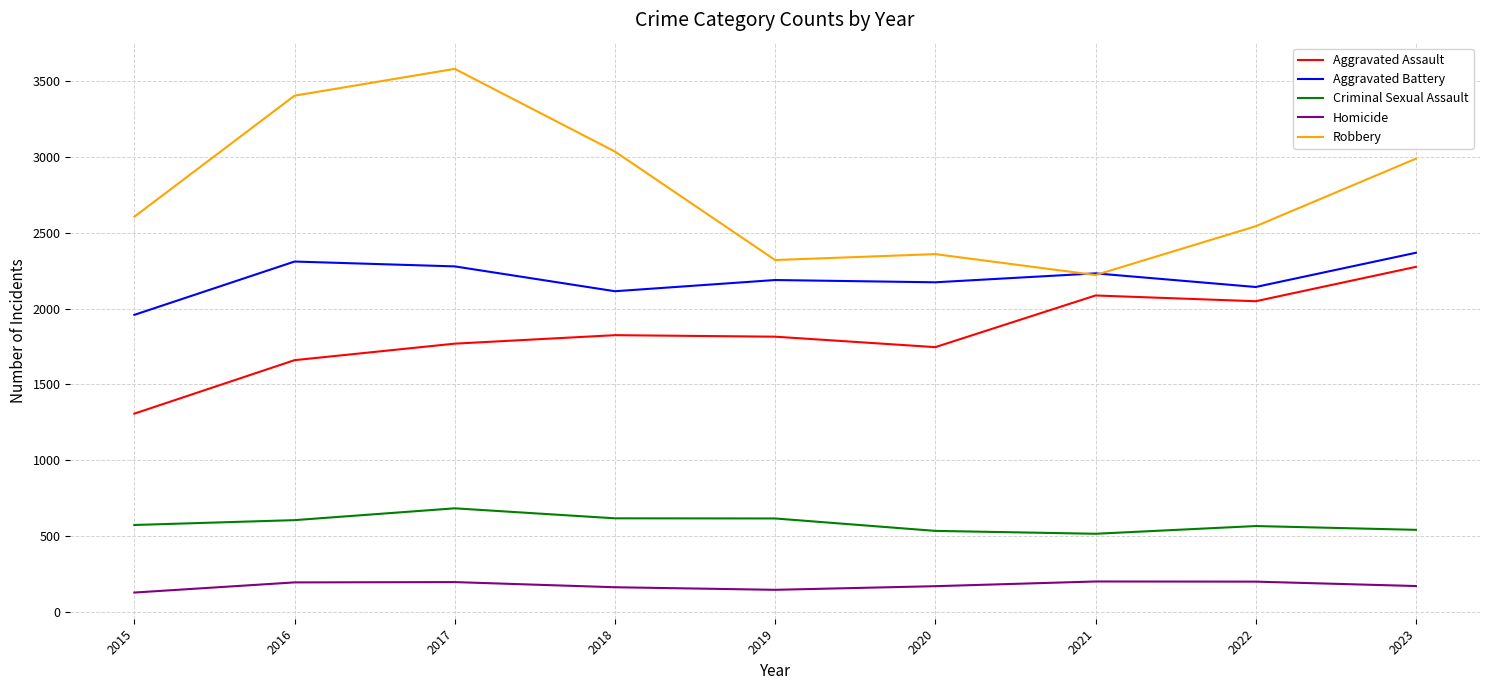

What is the spread (max minus min) of values at 2015?

2481